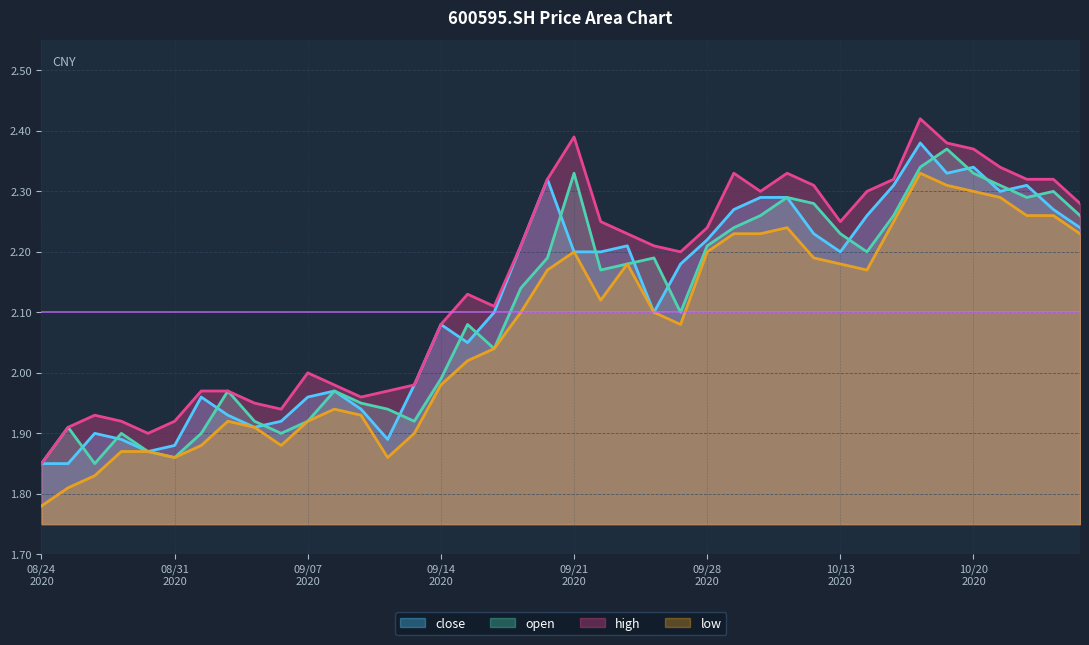

In close, how many points are lower than both neighbors (excluding endpoints)?

8